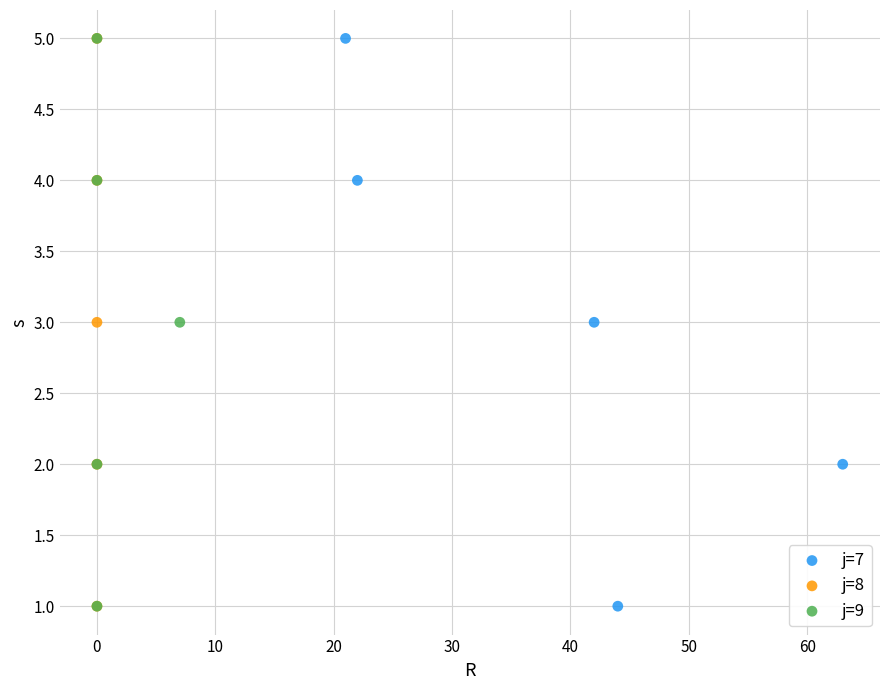

What are all the series names shown in the legend?

j=7, j=8, j=9